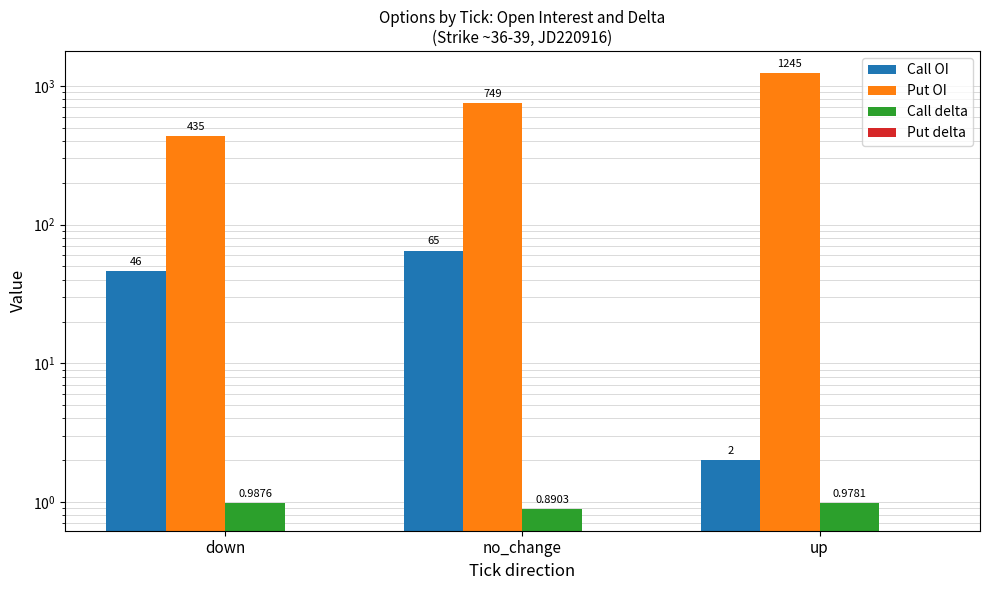

The value of Put OI at up is 1245.0. True or false?

True